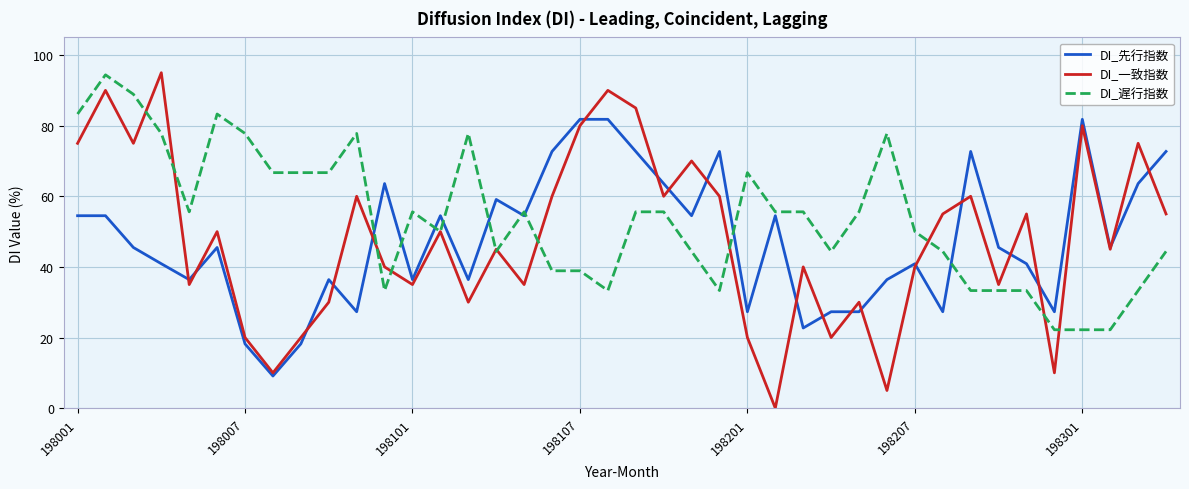

What is the average value of the DI_遅行指数 series?

53.8